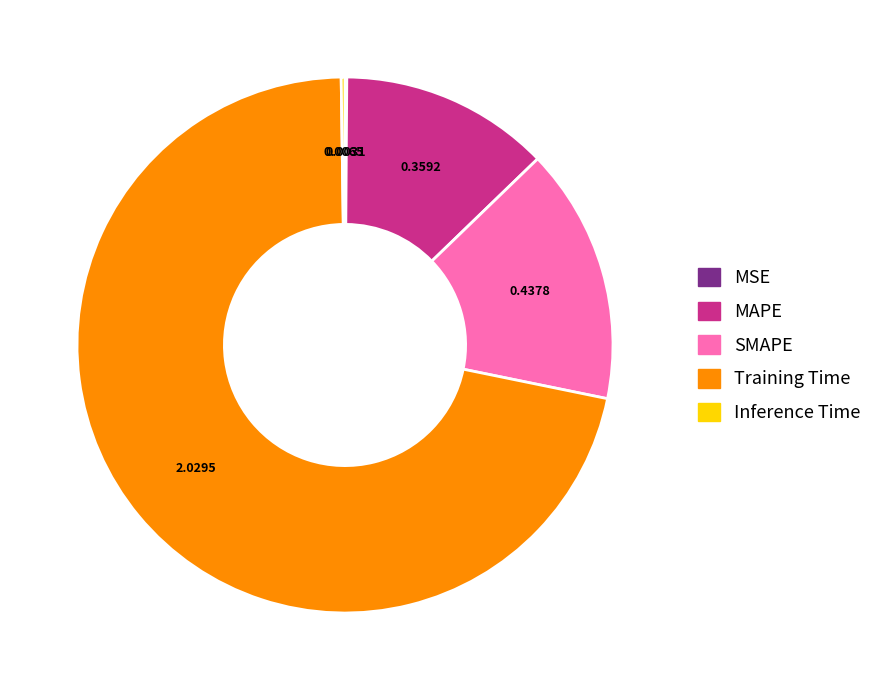

Combined, do SMAPE and MAPE account for over 50%?

No